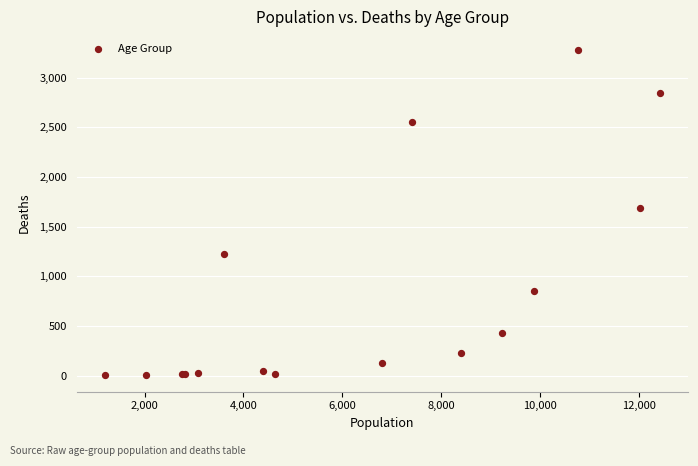

What Y value in the scatter plot is closest to 1638?

1690